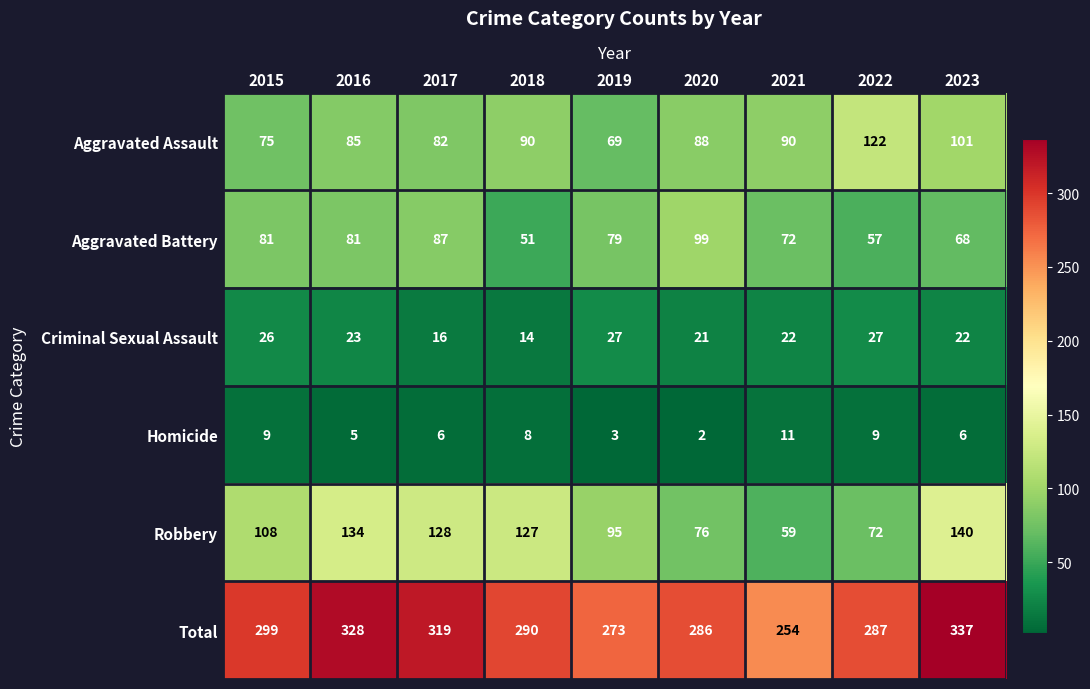

The Criminal Sexual Assault series shows 8 at 2023. True or false?

False